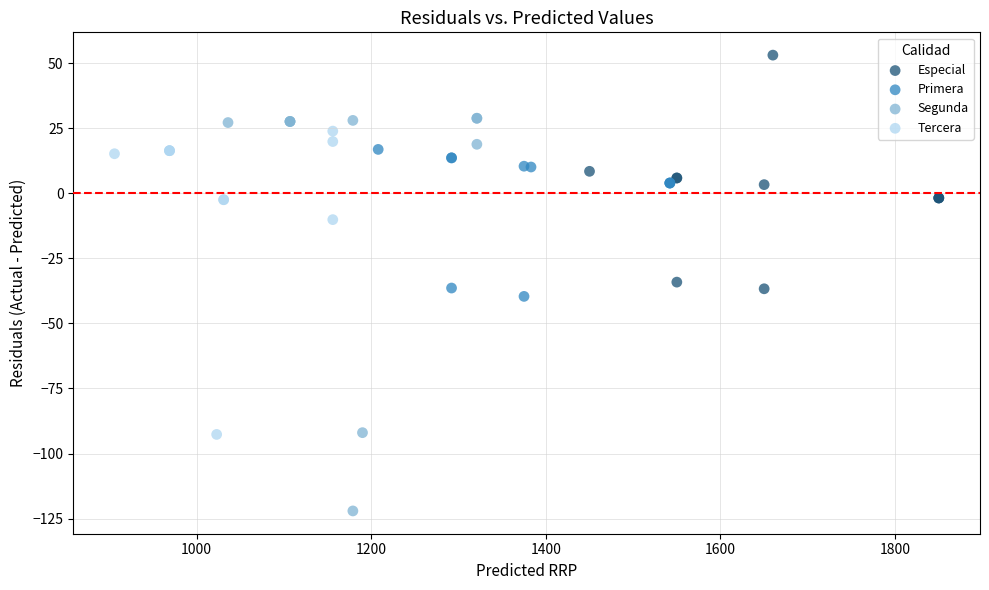

Which series has the largest Y range (max minus min)?

Segunda